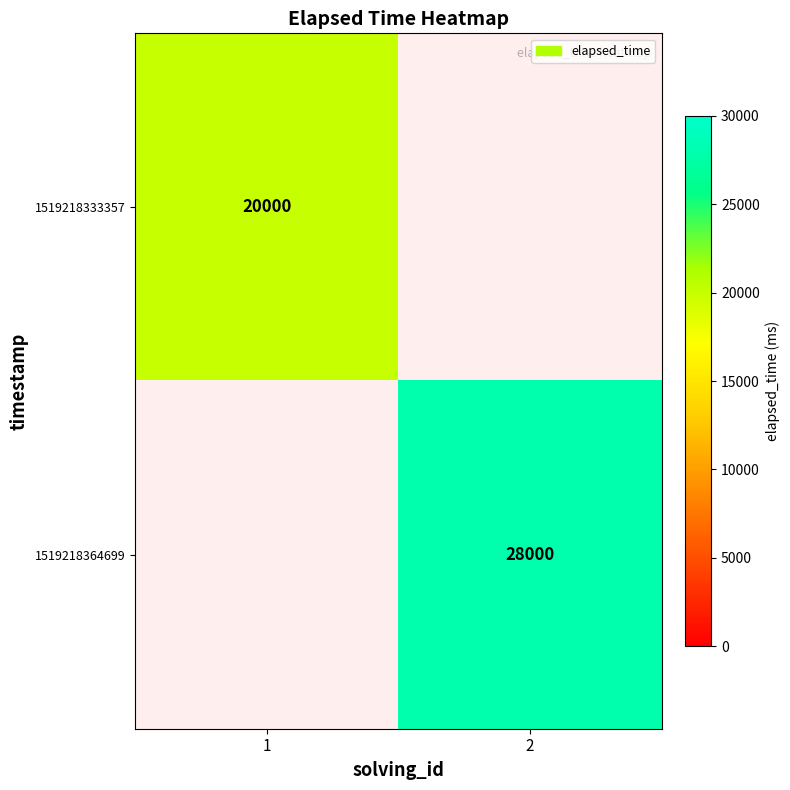

Is it true that 1519218333357 equals 12600 at 1?

False